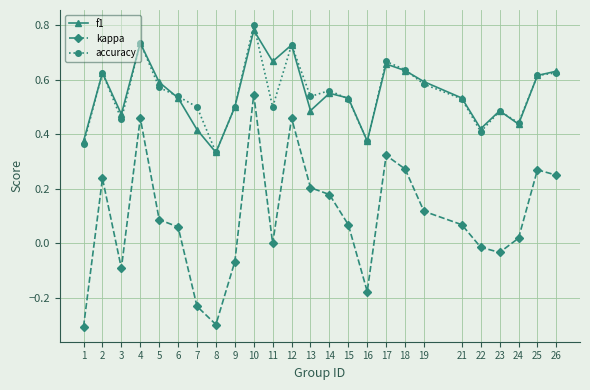

Which series changed the most between 19 and 25?

kappa